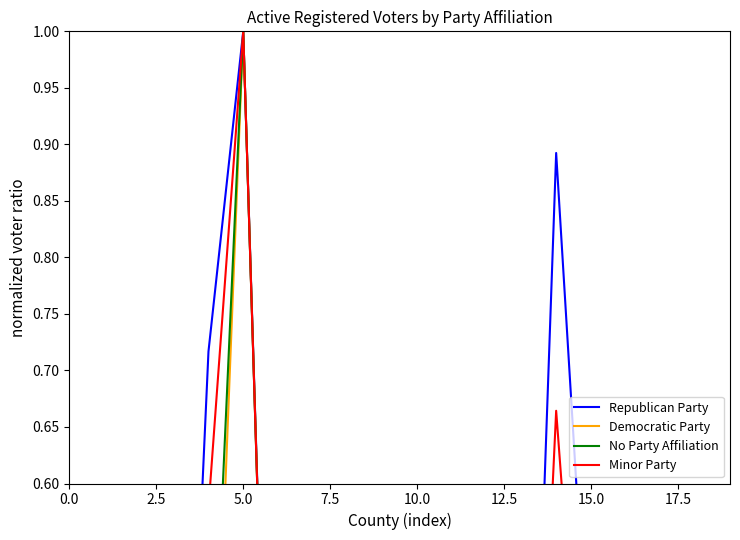

Which series has the largest total across all categories?

Republican Party